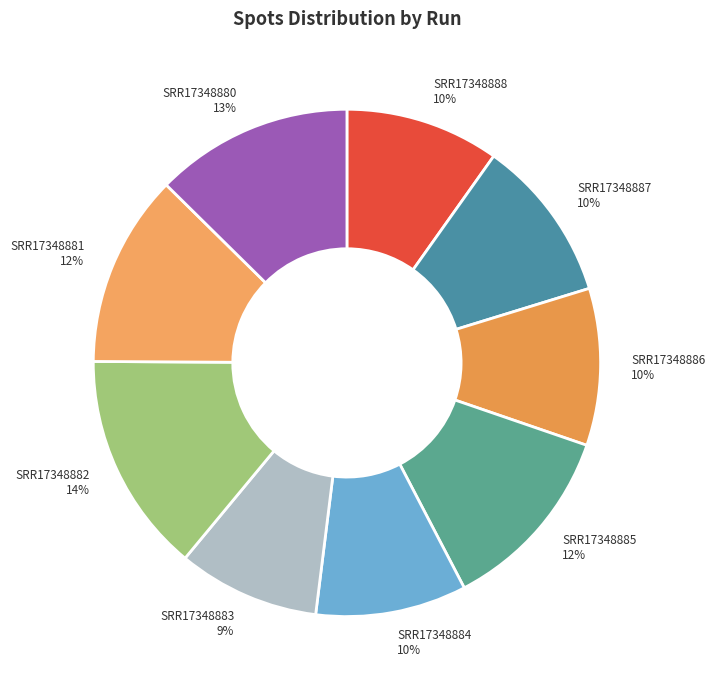

To the nearest percent, what is the average slice percentage?

11%